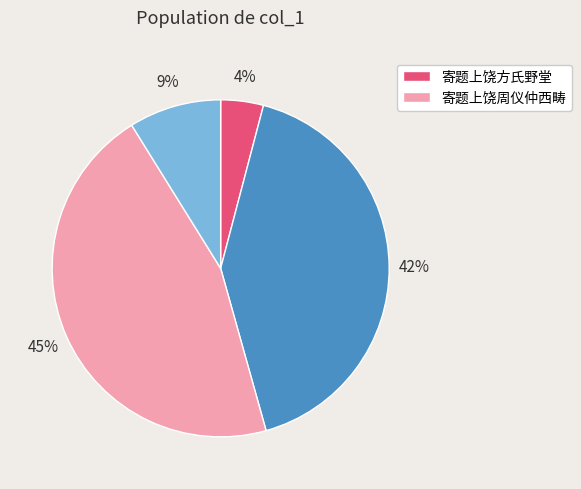

Is there a majority slice in this chart?

No